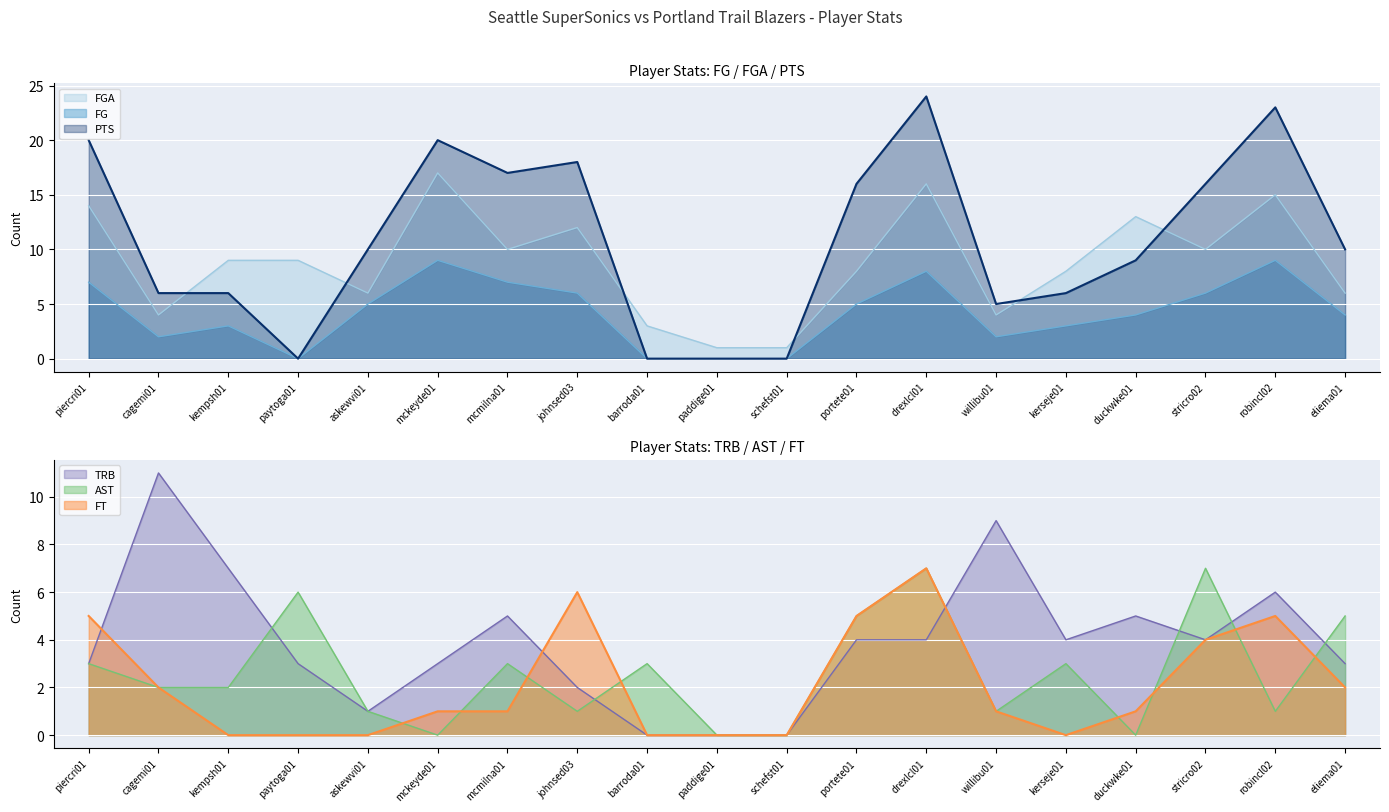

What is the total value across all series at piercri01?

52